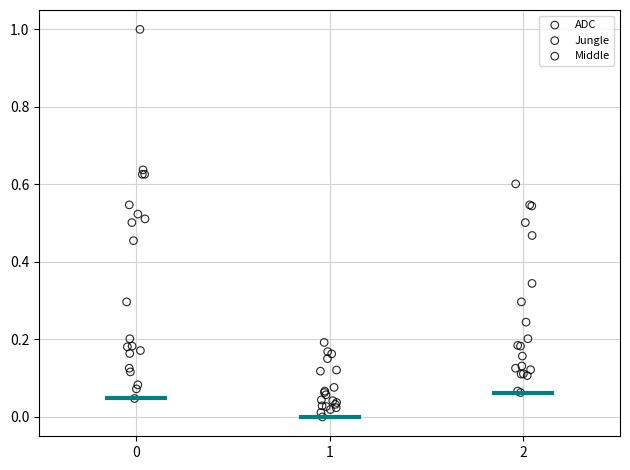

Which series reaches the maximum Y coordinate?

ADC